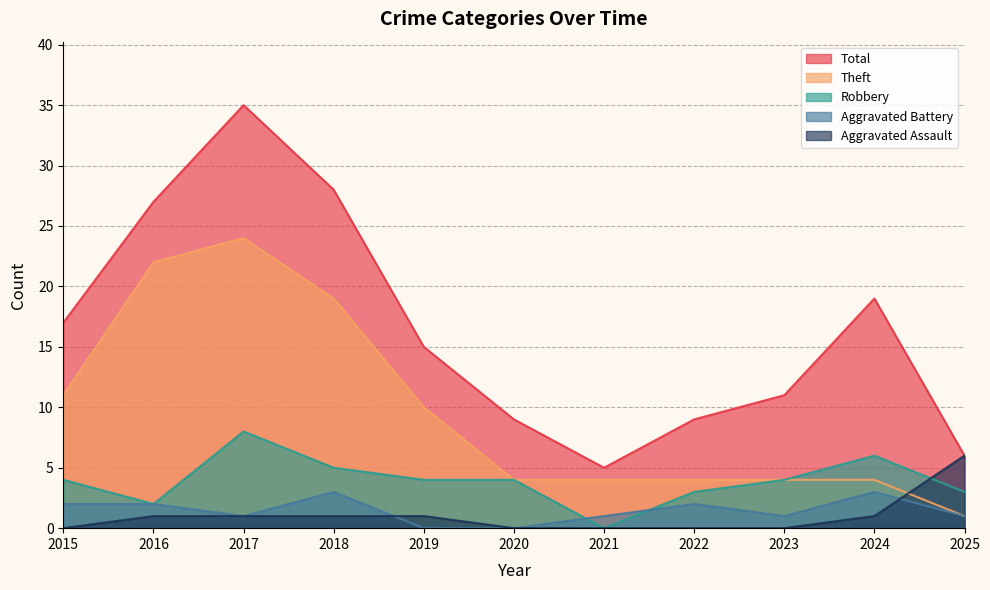

Reading right to left, extract all data points from this chart.

Robbery: 2025=3	2024=6	2023=4	2022=3	2021=0	2020=4	2019=4	2018=5	2017=8	2016=2	2015=4
Theft: 2025=1	2024=4	2023=4	2022=4	2021=4	2020=4	2019=10	2018=19	2017=24	2016=22	2015=11
Aggravated Battery: 2025=1	2024=3	2023=1	2022=2	2021=1	2020=0	2019=0	2018=3	2017=1	2016=2	2015=2
Aggravated Assault: 2025=6	2024=1	2023=0	2022=0	2021=0	2020=0	2019=1	2018=1	2017=1	2016=1	2015=0
Total: 2025=6	2024=19	2023=11	2022=9	2021=5	2020=9	2019=15	2018=28	2017=35	2016=27	2015=17